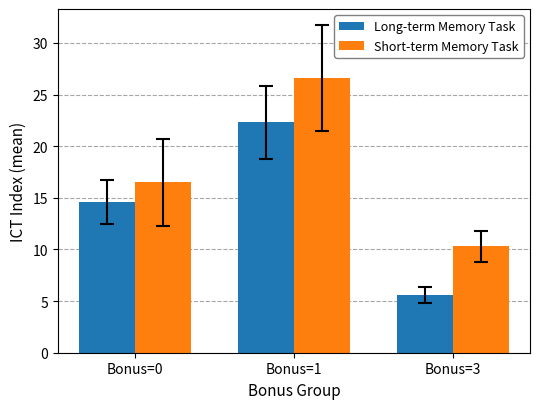

How many data points does each series have?

3